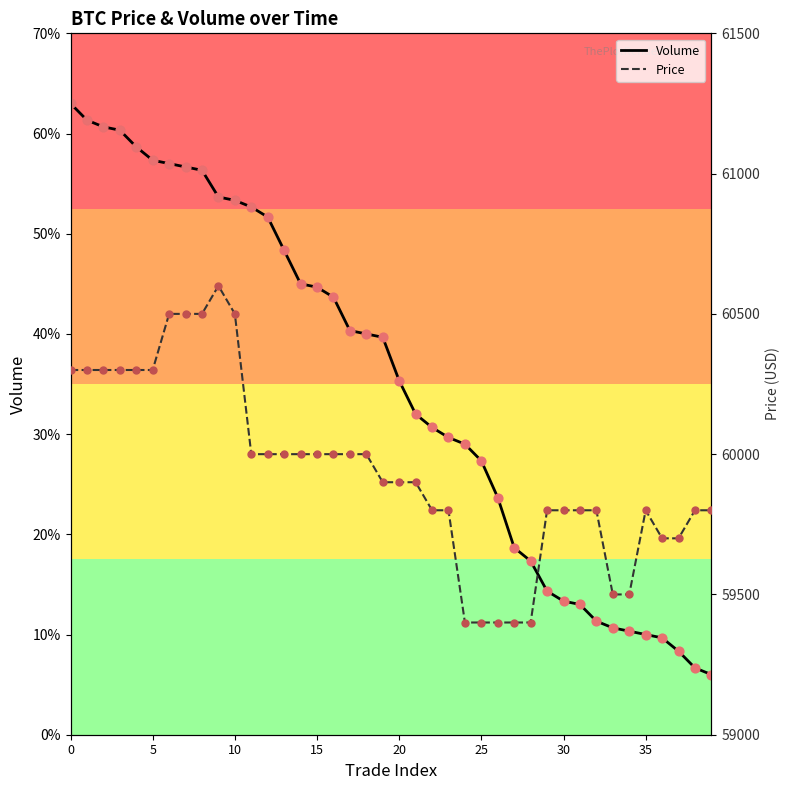

Which series has the largest total across all categories?

Price